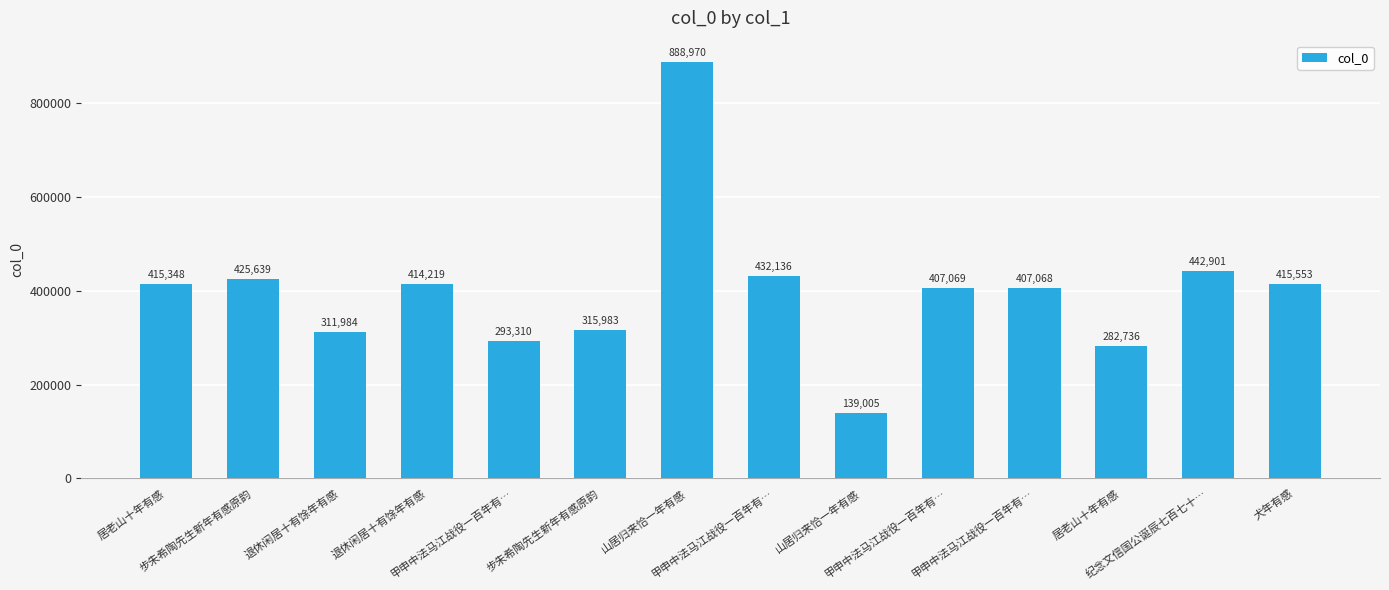

The value at 退休闲居十有馀年有感 is 208560. True or false?

False